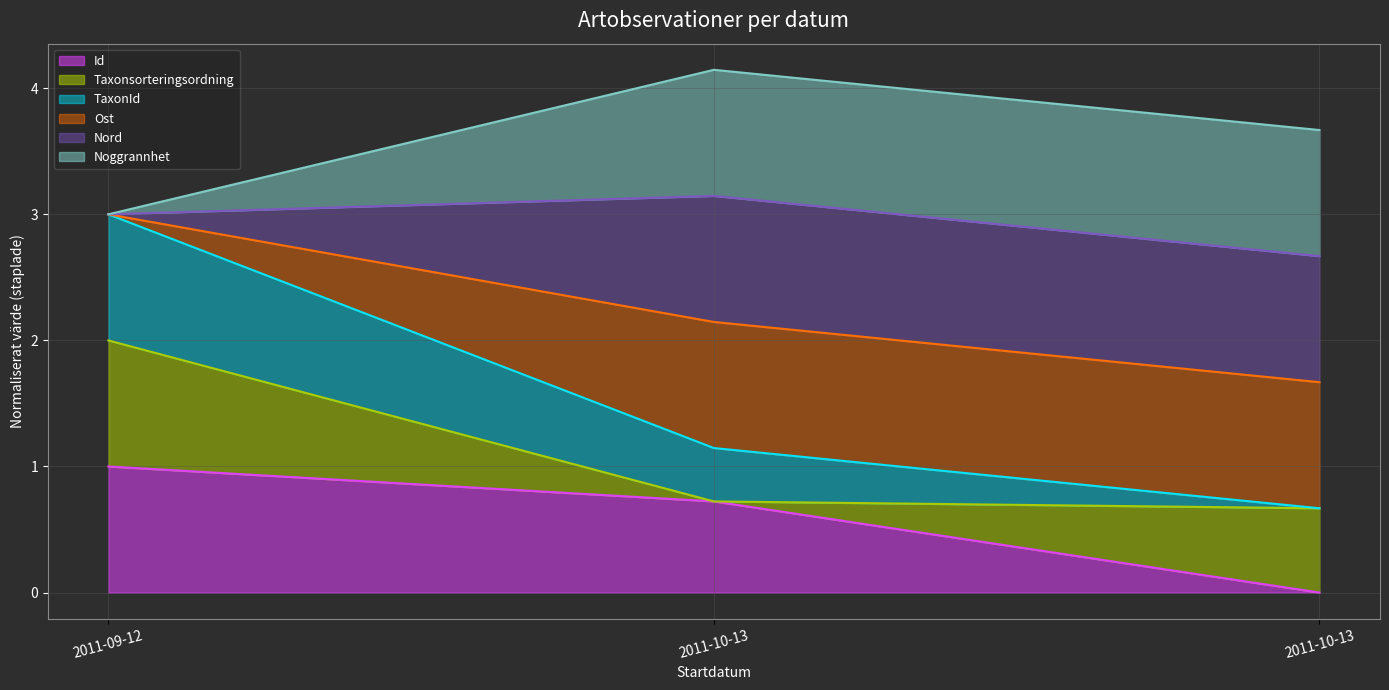

Which category has the lowest value in the TaxonId series?

2011-10-13